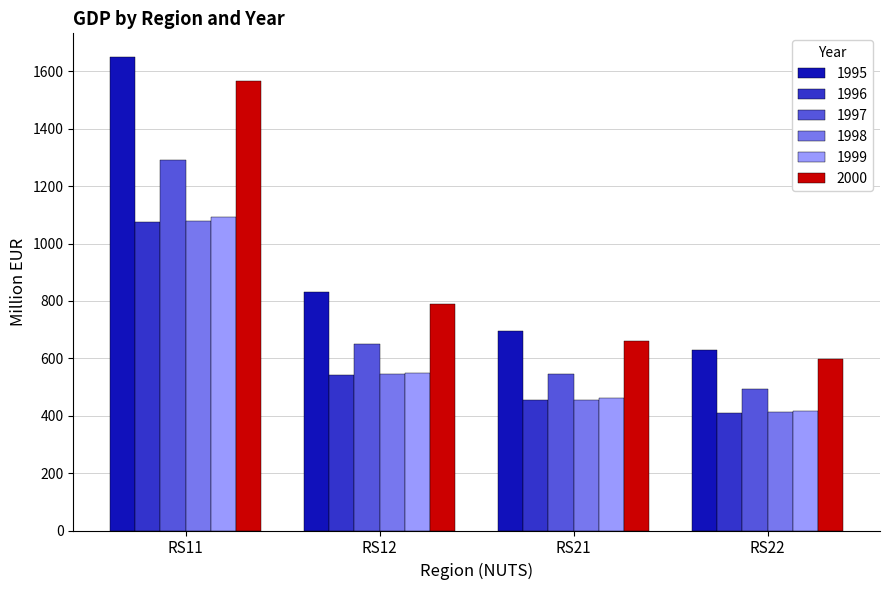

At how many categories does at least one series exceed 509?

4